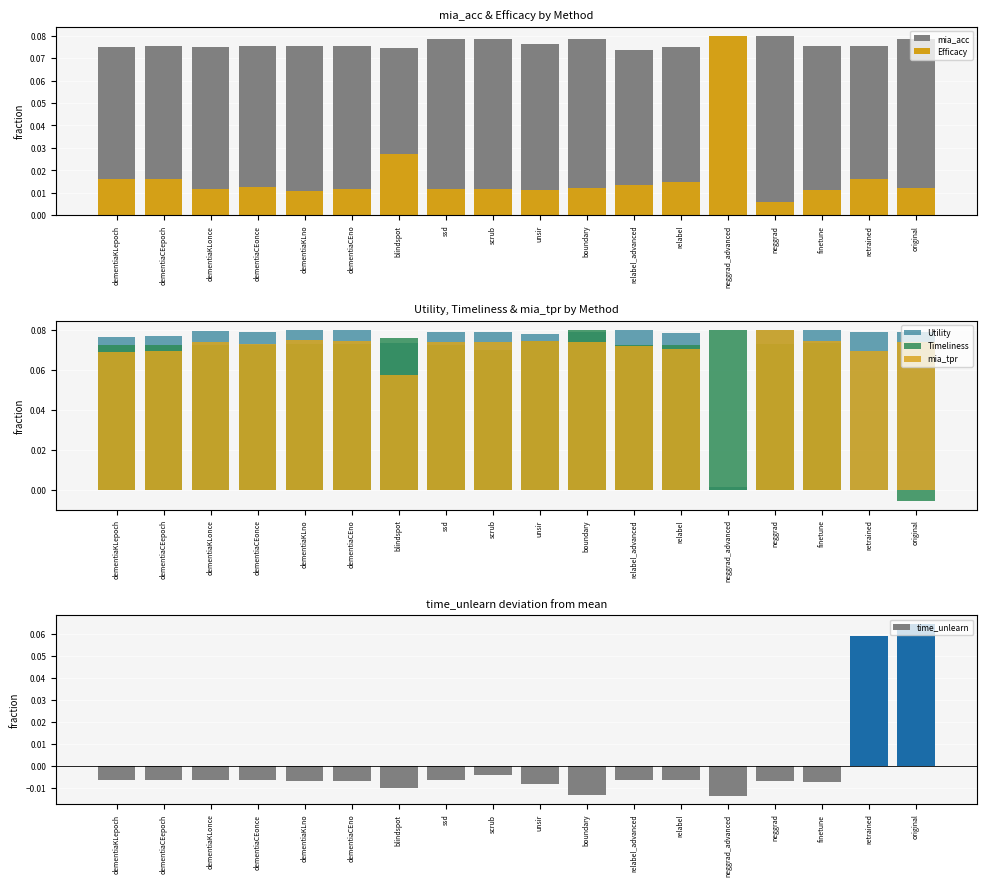

Is the value of Utility at finetune greater than the value of Efficacy at boundary?

Yes